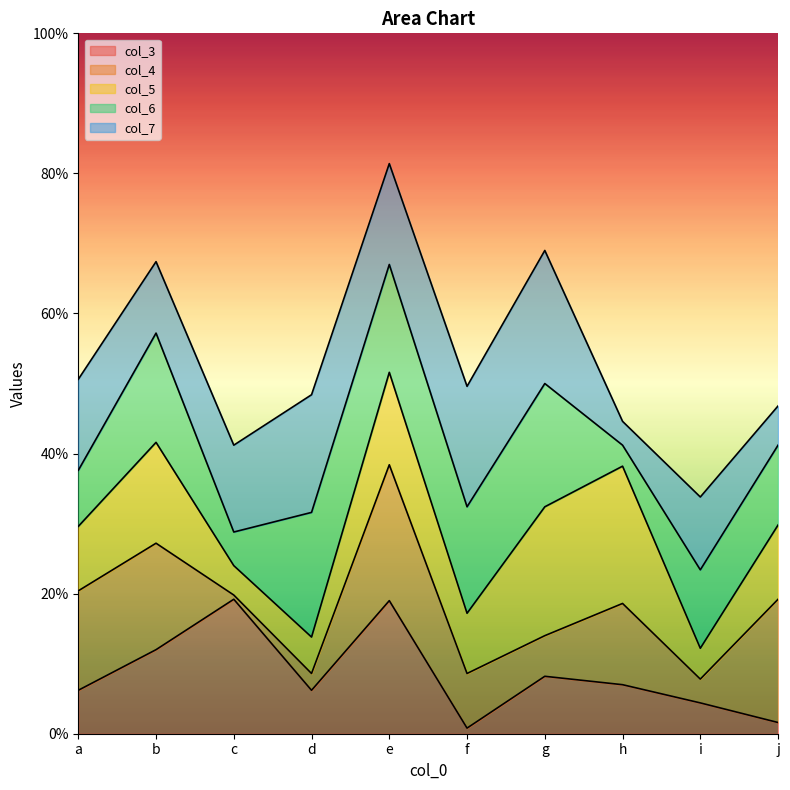

After their last crossing, which series has the higher values: col_6 or col_5?

col_6